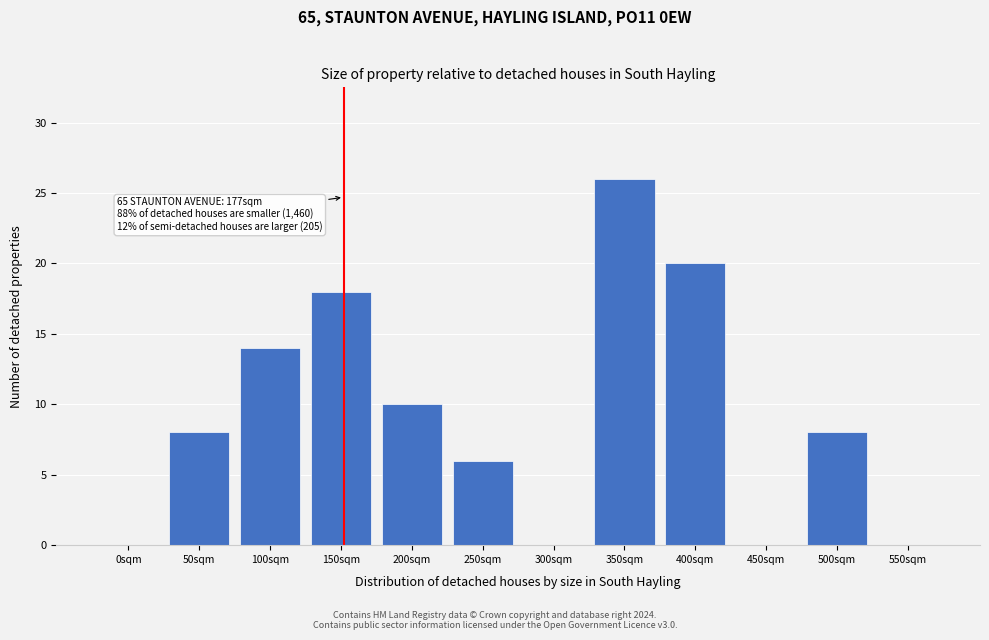

Reading right to left, what are all the values shown in this chart?

550sqm=0	500sqm=8	450sqm=0	400sqm=20	350sqm=26	300sqm=0	250sqm=6	200sqm=10	150sqm=18	100sqm=14	50sqm=8	0sqm=0